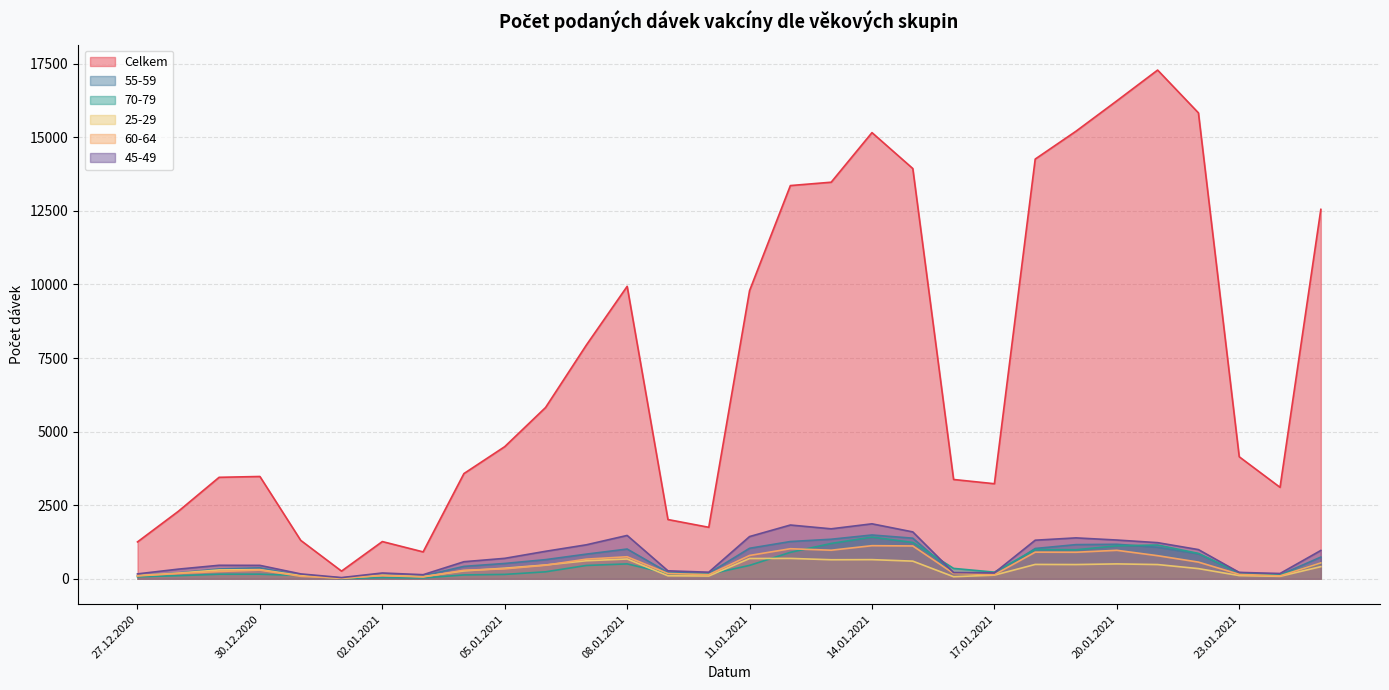

What is the highest value of the 60-64 series?

1125